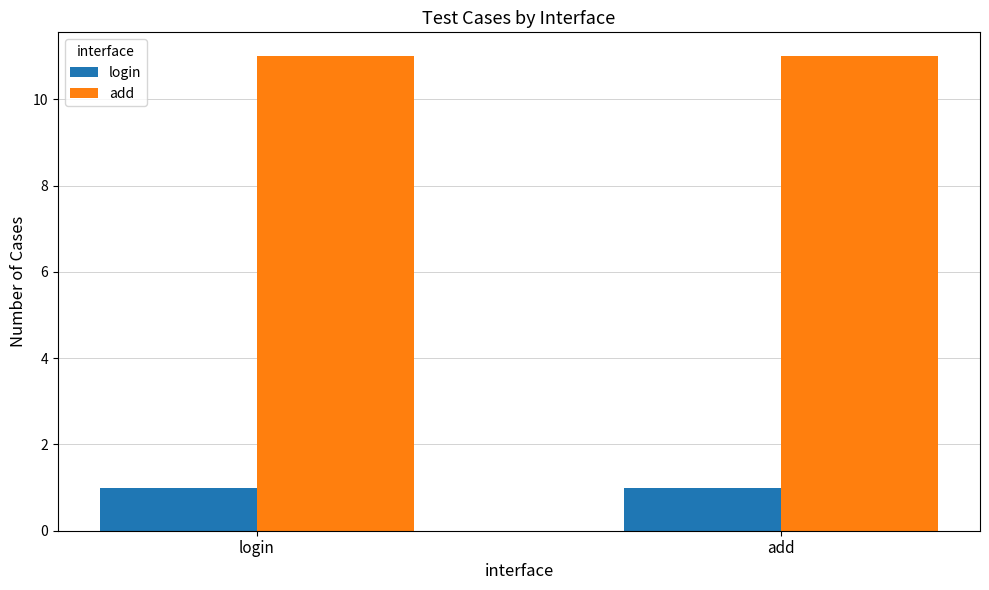

The value of login at login is 1. True or false?

True